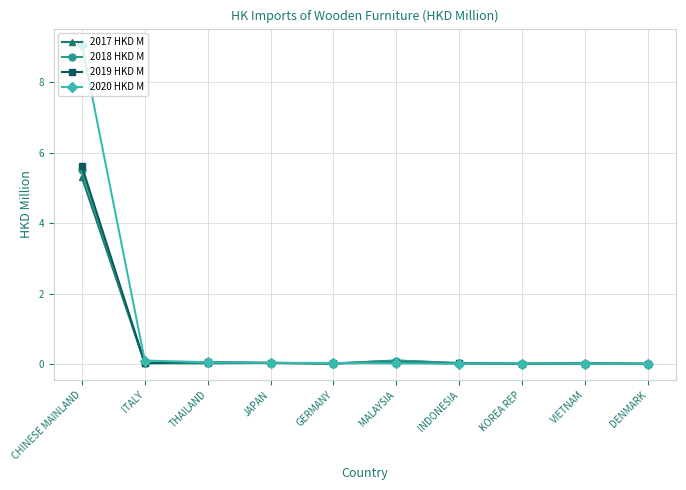

Which series has the widest spread of values?

2020 HKD M